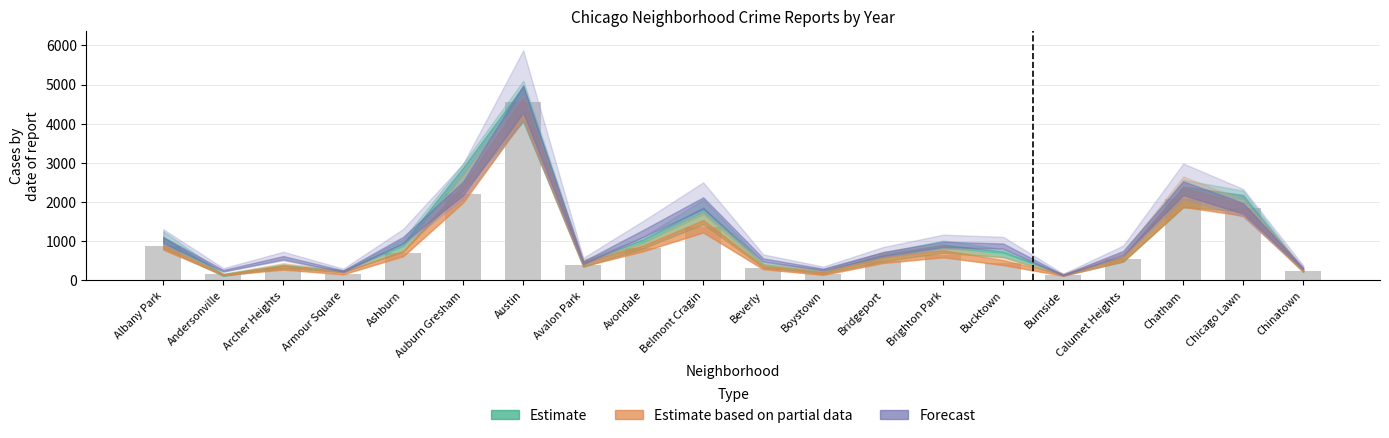

What is the difference between the values at Armour Square and Albany Park?

699